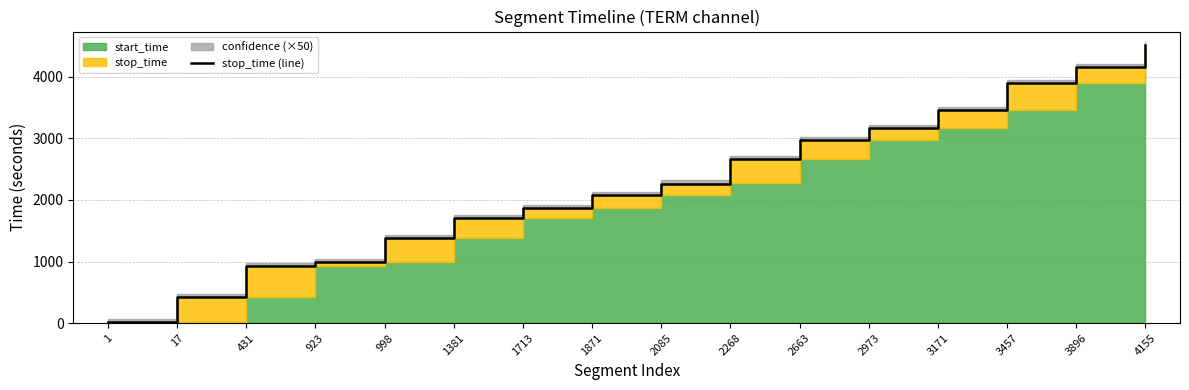

The value at 998 is 814. True or false?

False